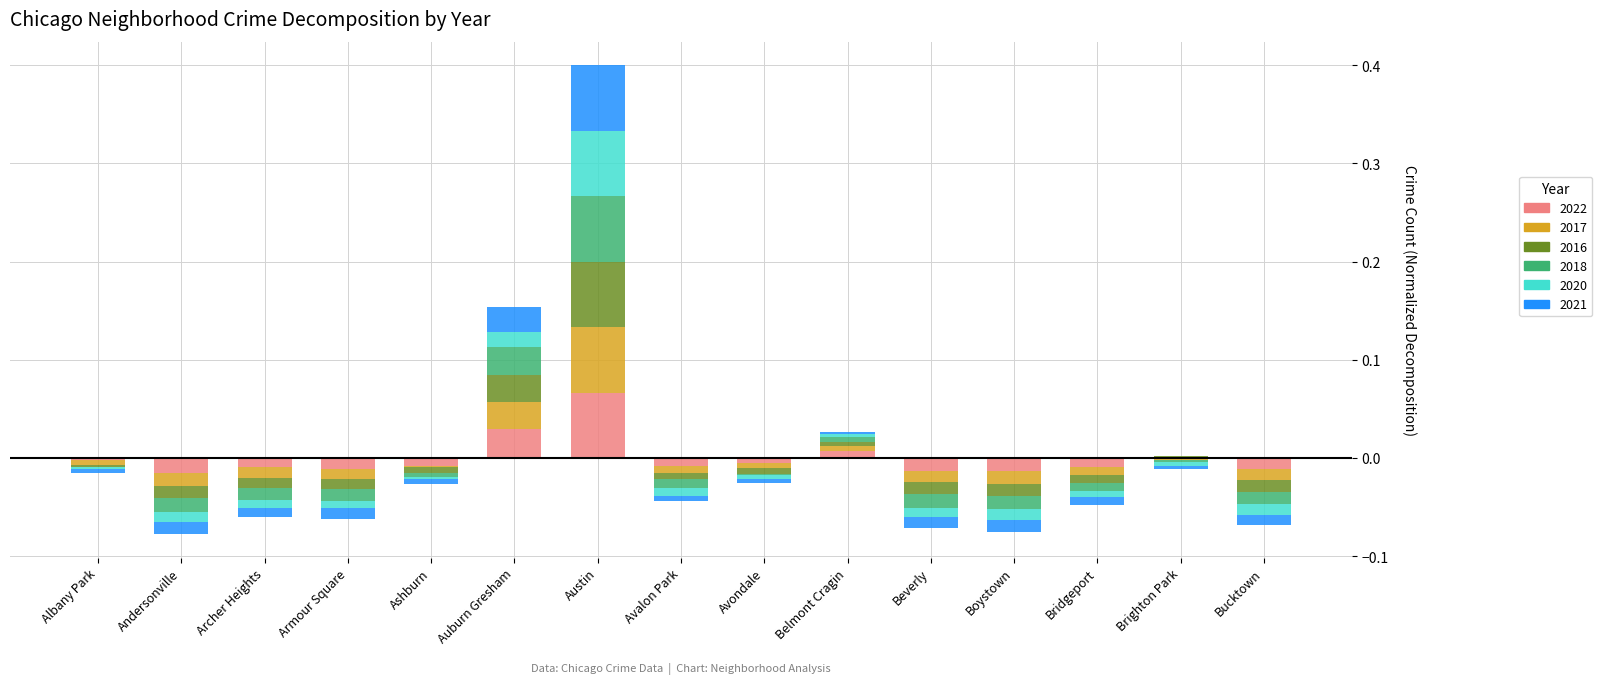

How many data points in 2016 are above 0?

4